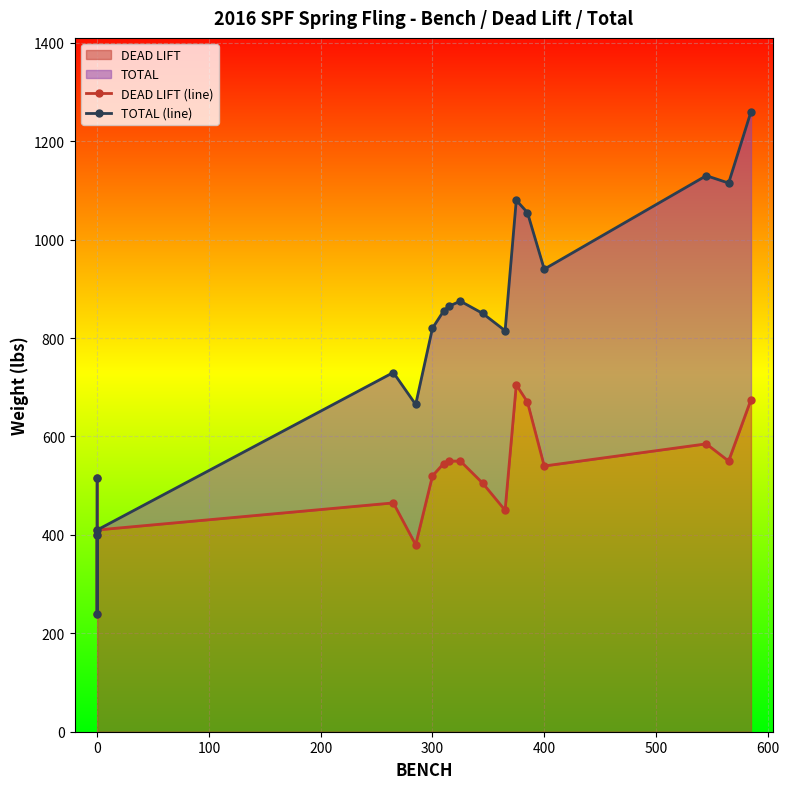

How many data points in TOTAL (line) are less than 855?

9